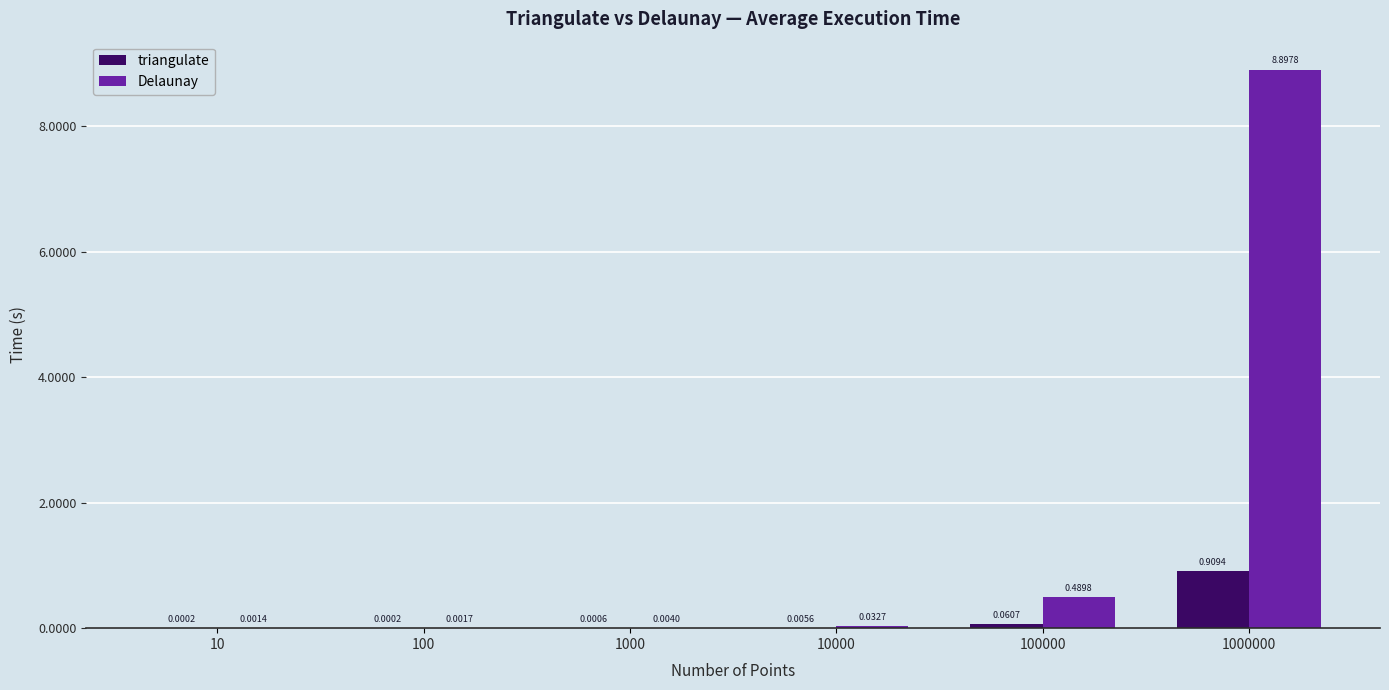

What is the greatest value displayed?

8.9